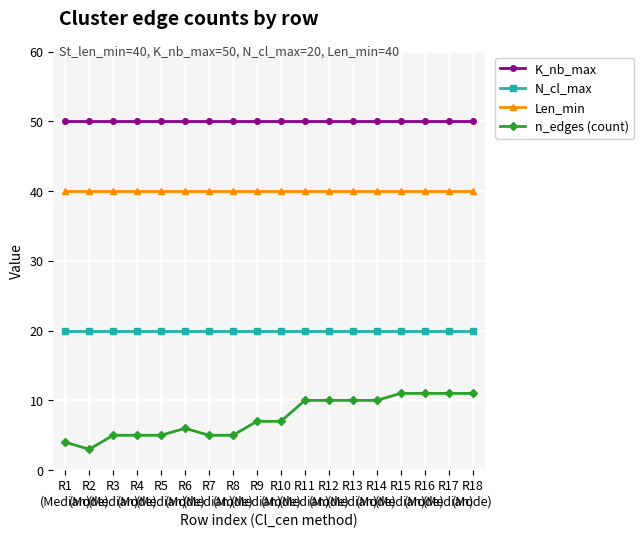

What are all the series names shown in the legend?

K_nb_max, N_cl_max, Len_min, n_edges (count)